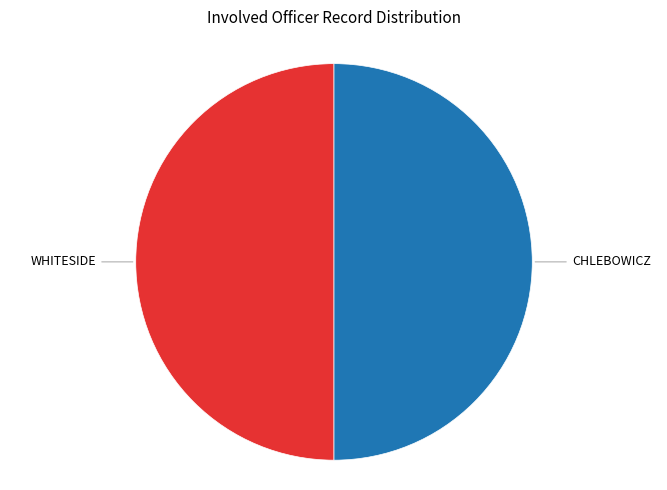

Count the number of slices in the pie.

2